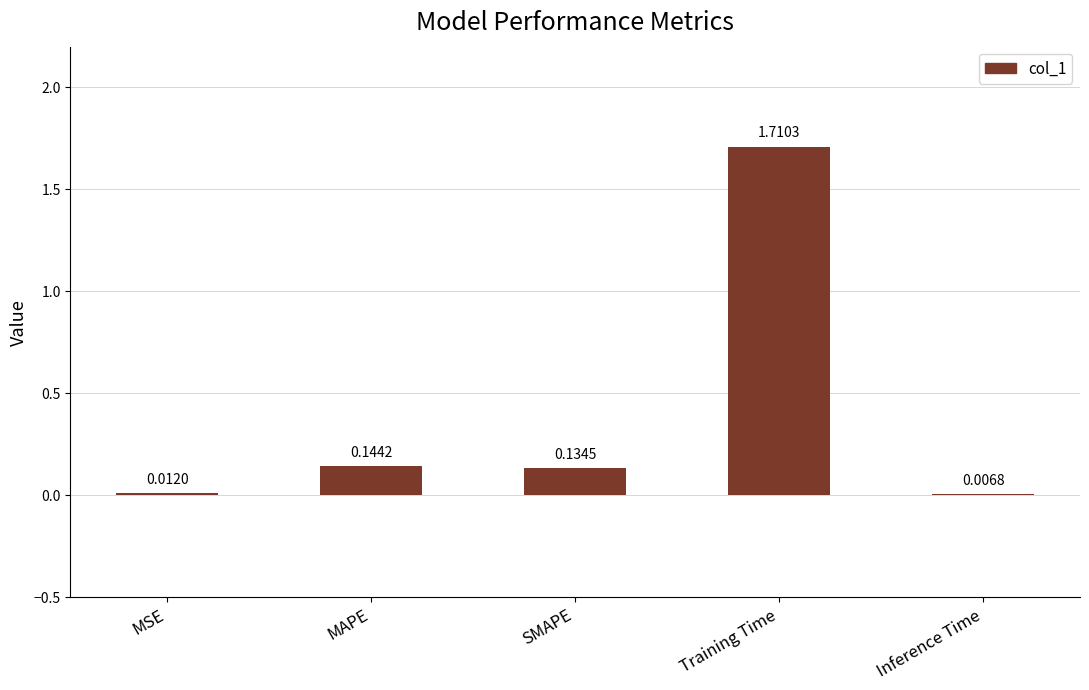

What is the sum of the values at Training Time and SMAPE?

1.8